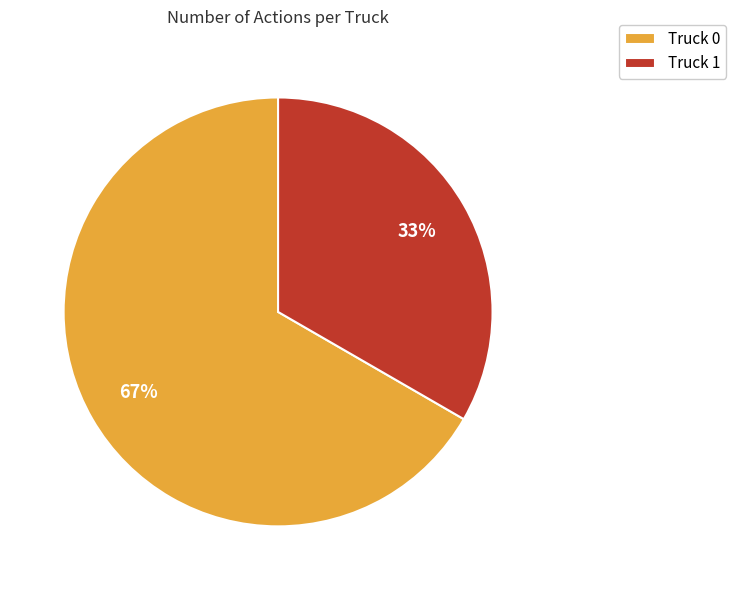

How many slices are in this pie chart?

2